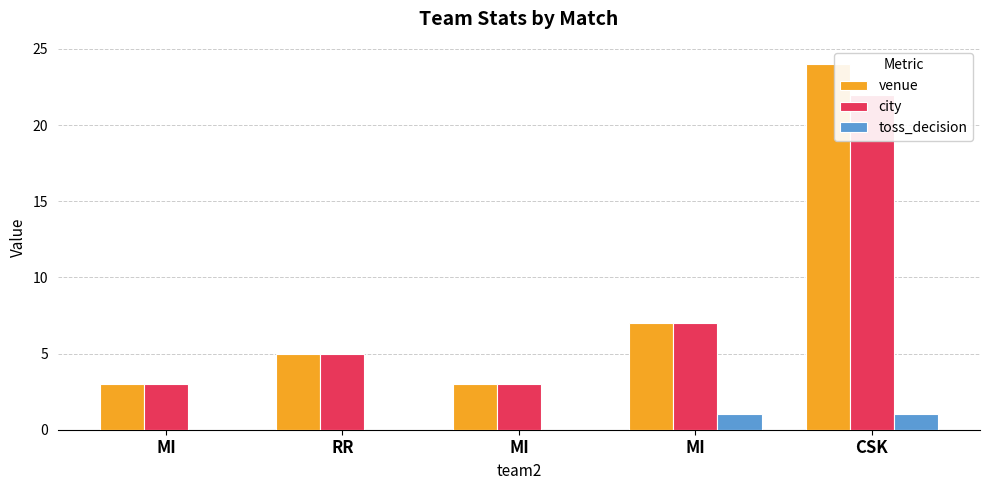

Which category has the lowest value in the city series?

MI